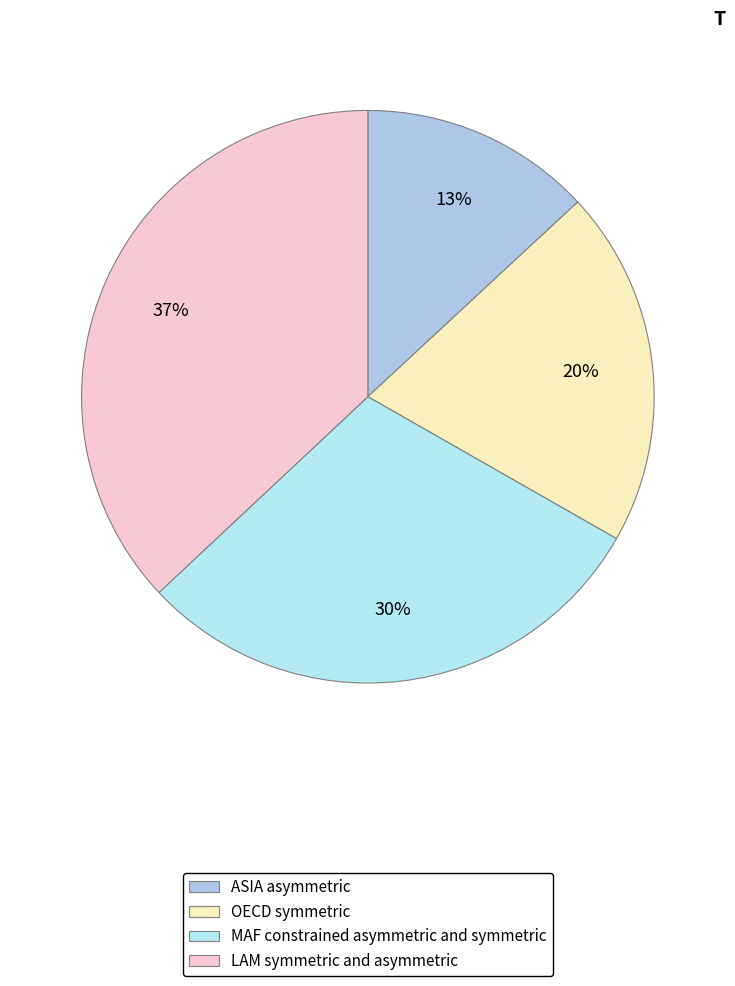

How many slices are in this pie chart?

4